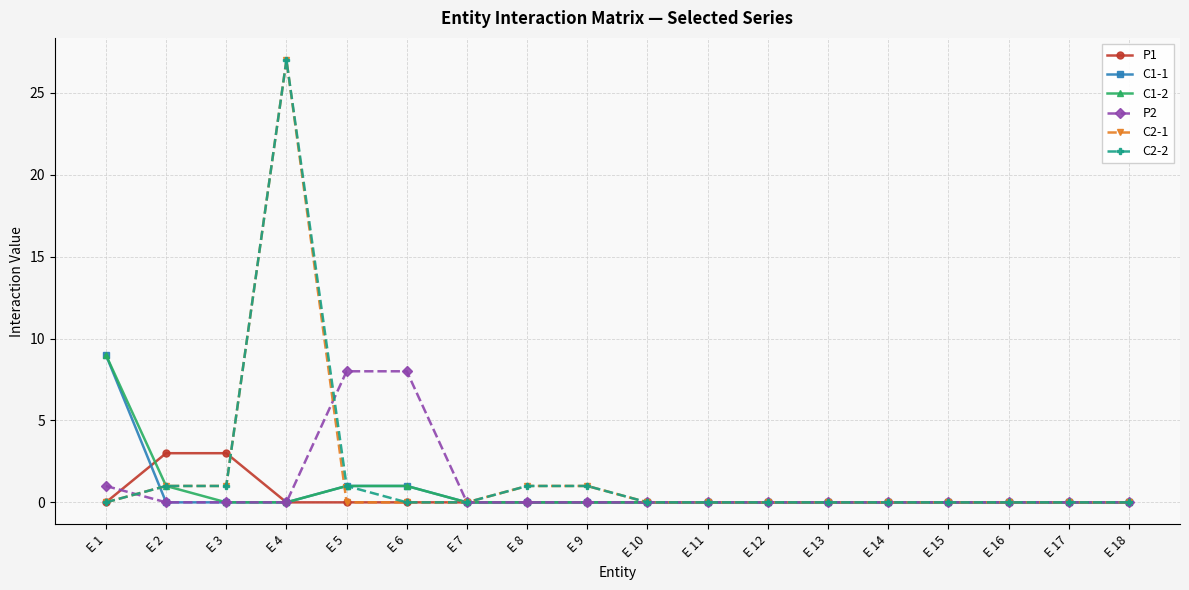

At which category is the sum across all series the highest?

E 4